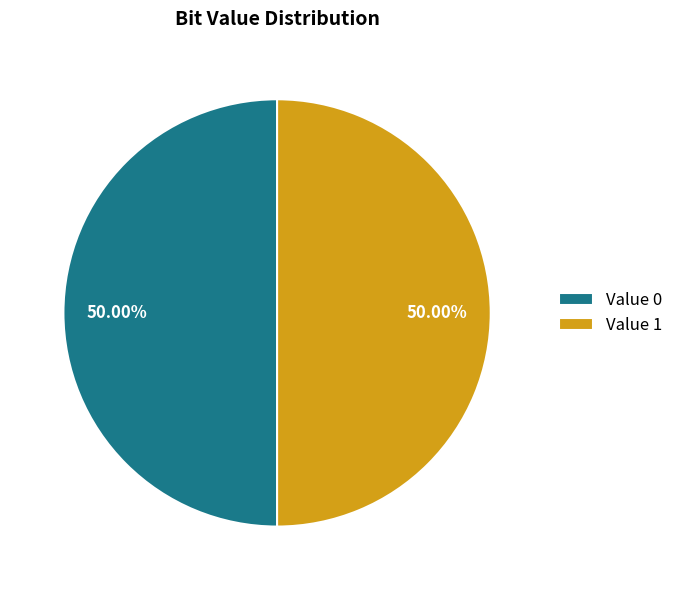

Is the sum of Value 1 and Value 0 greater than half?

Yes